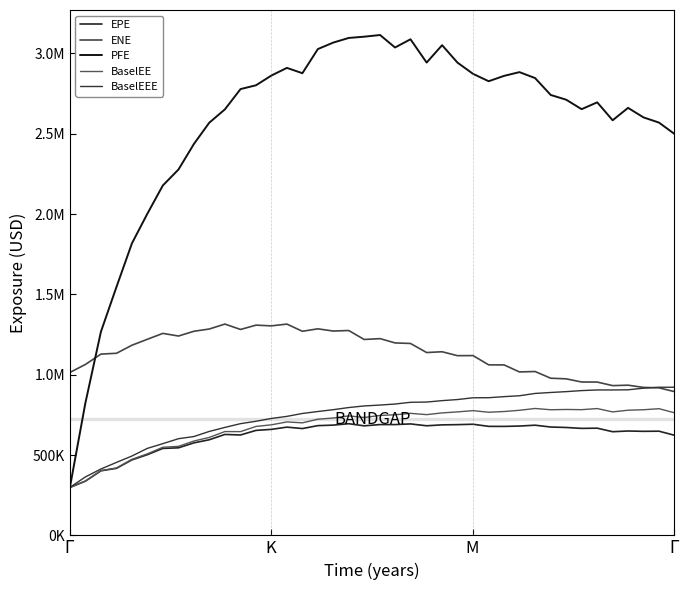

Does the chart display data point markers on the line(s)?

No